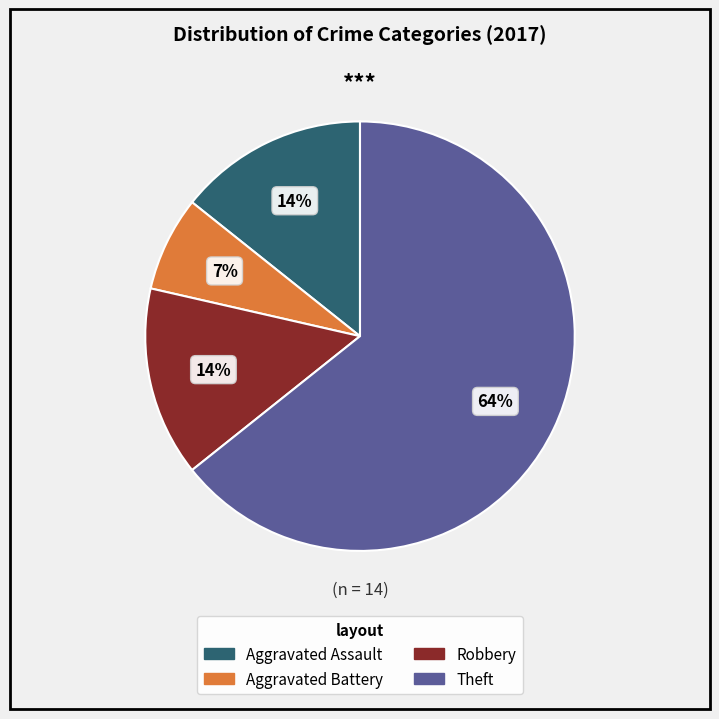

How many slices are in this pie chart?

4